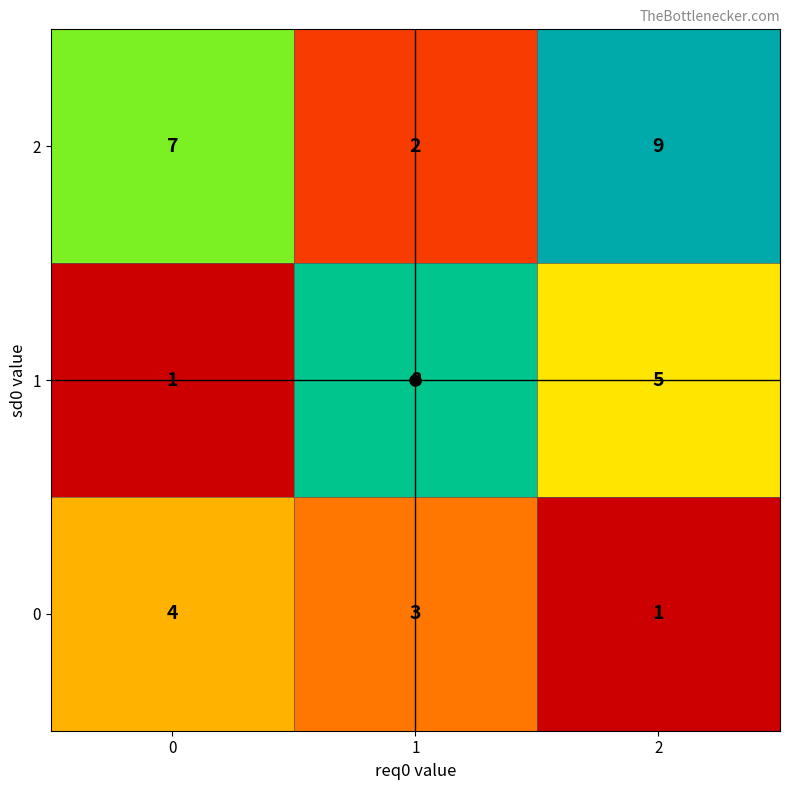

At which category is the sum across all series the highest?

2